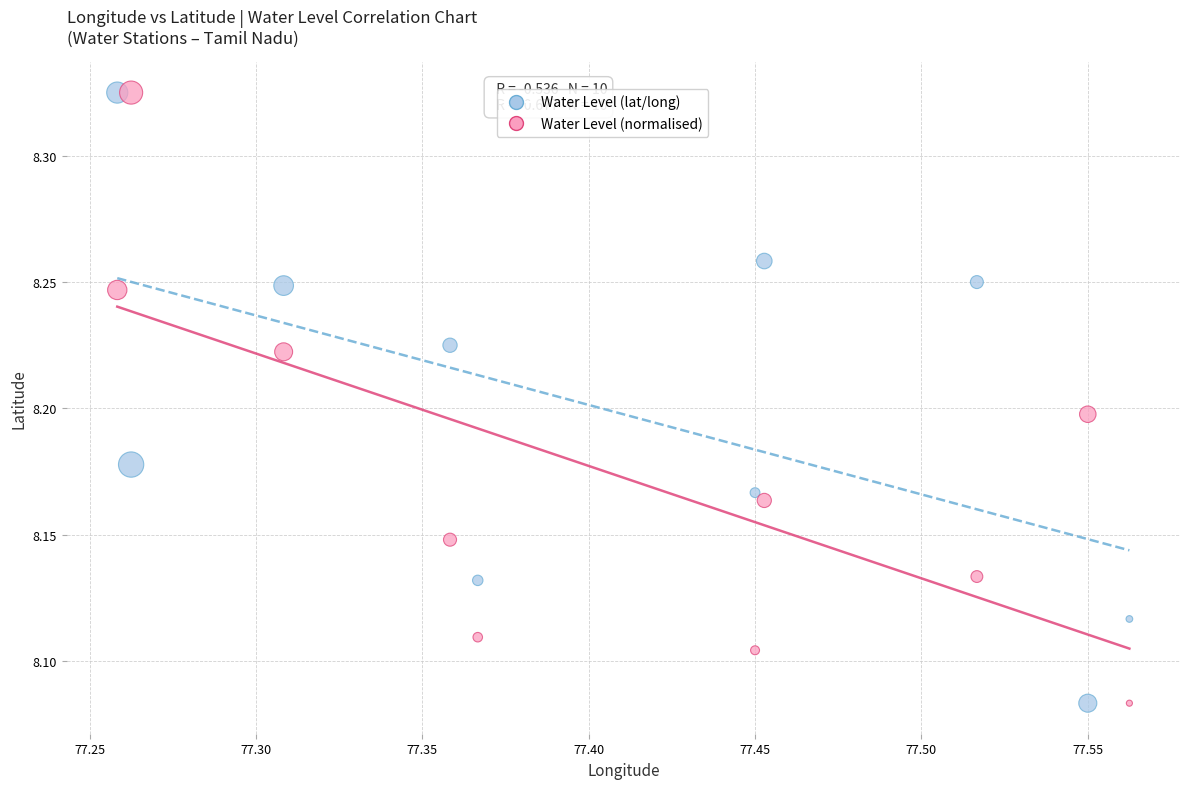

What is the X range (max minus min) for the scatter plot?

0.3